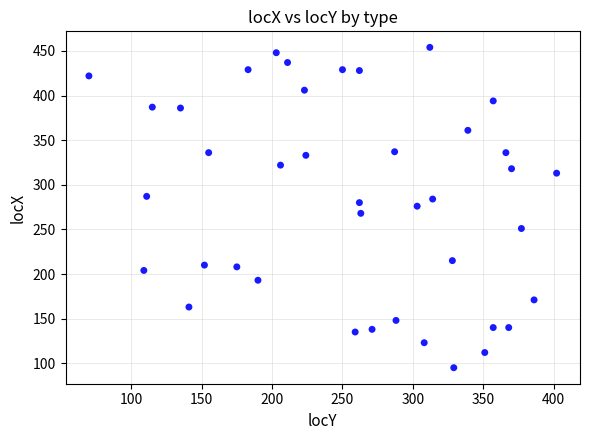

What is the range of Y values (max minus min)?

359